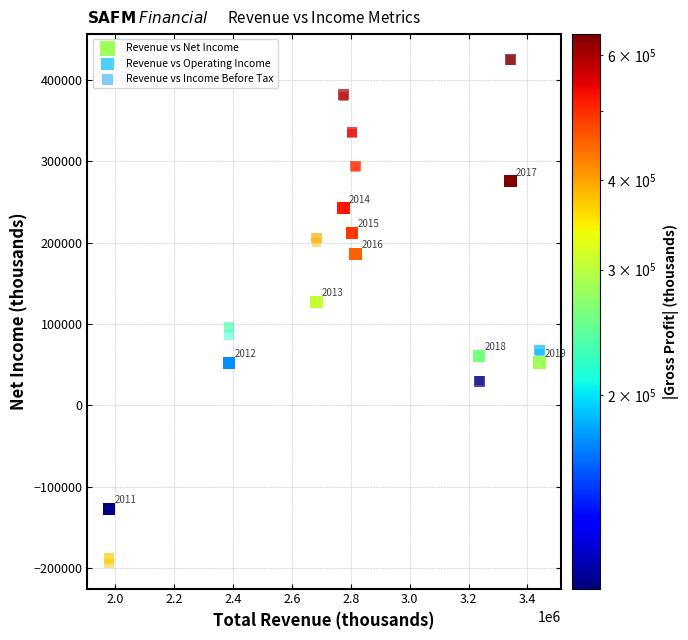

In the Revenue vs Income Before Tax series, what Y value is closest to 115150?

86600